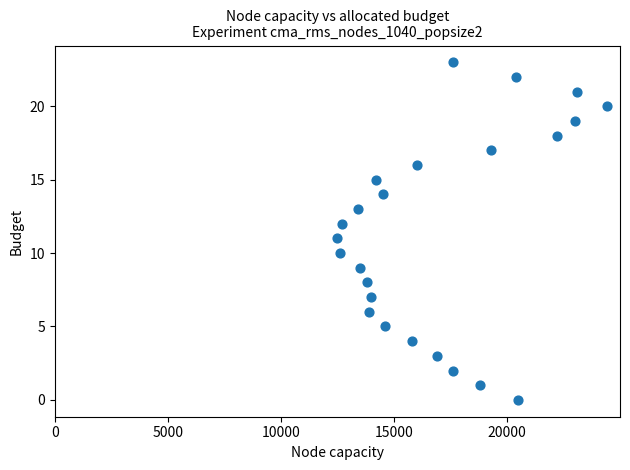

What is the range of Y values (max minus min)?

23